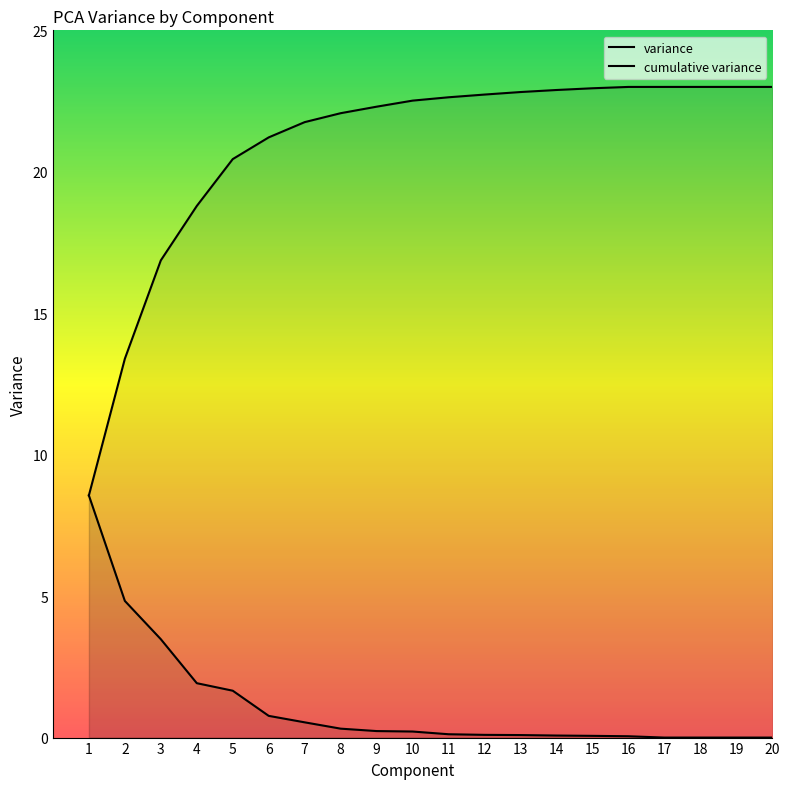

The value of cumulative variance at 3 is 16.9. True or false?

True